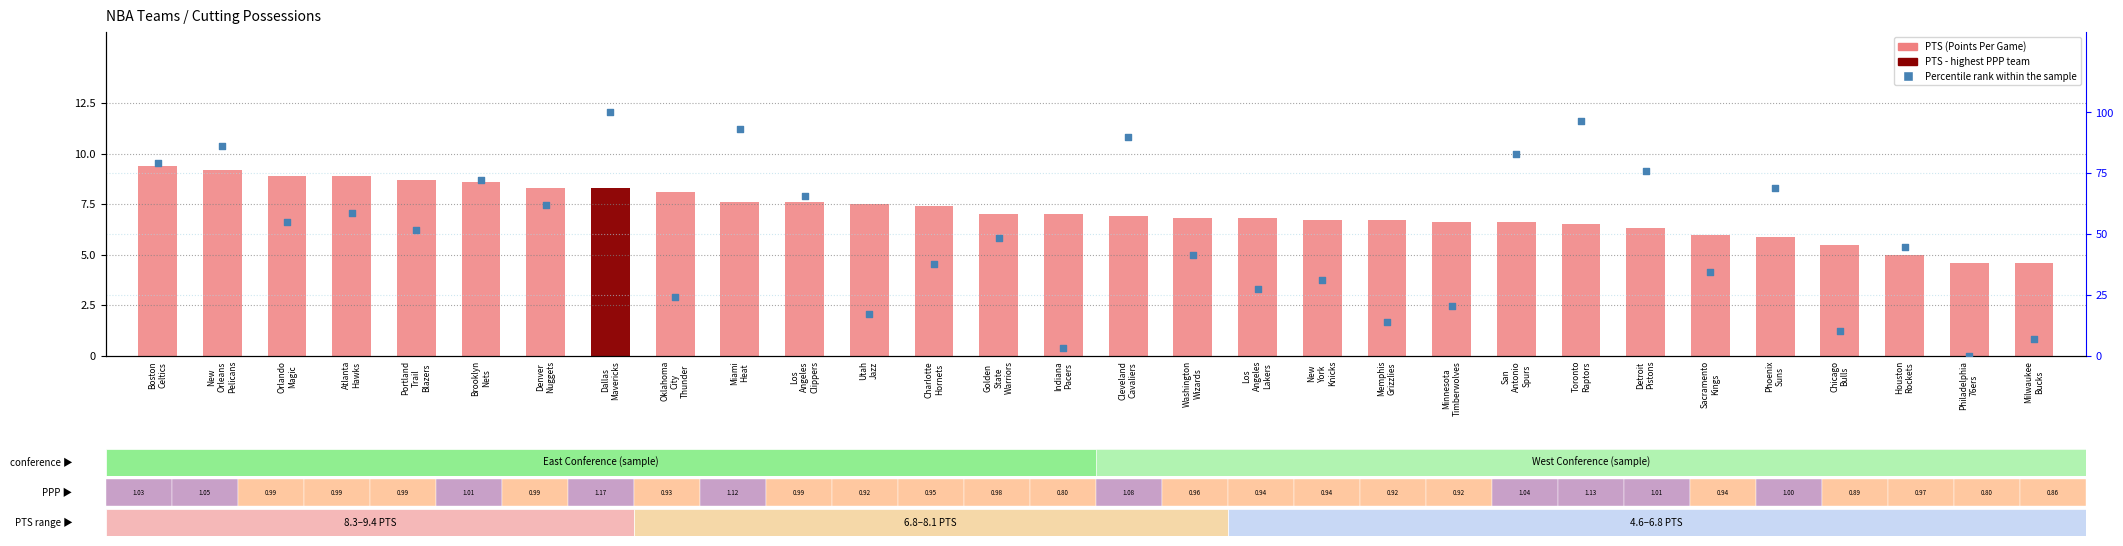

At which category is the sum across all series the highest?

Dallas
Mavericks